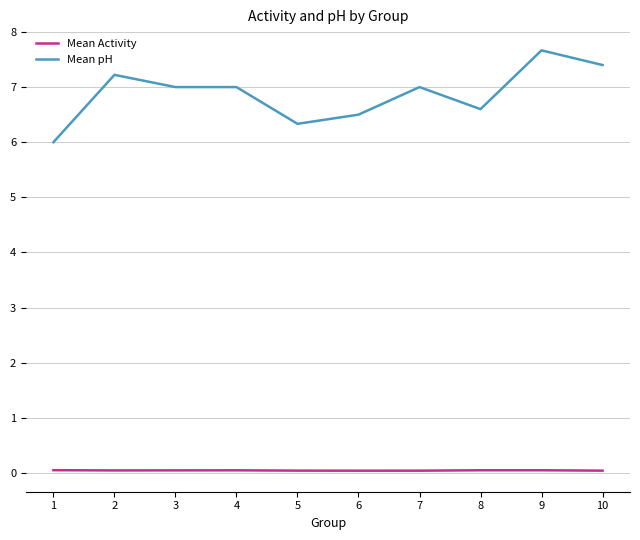

True or false: Mean Activity and Mean pH intersect in this chart.

False